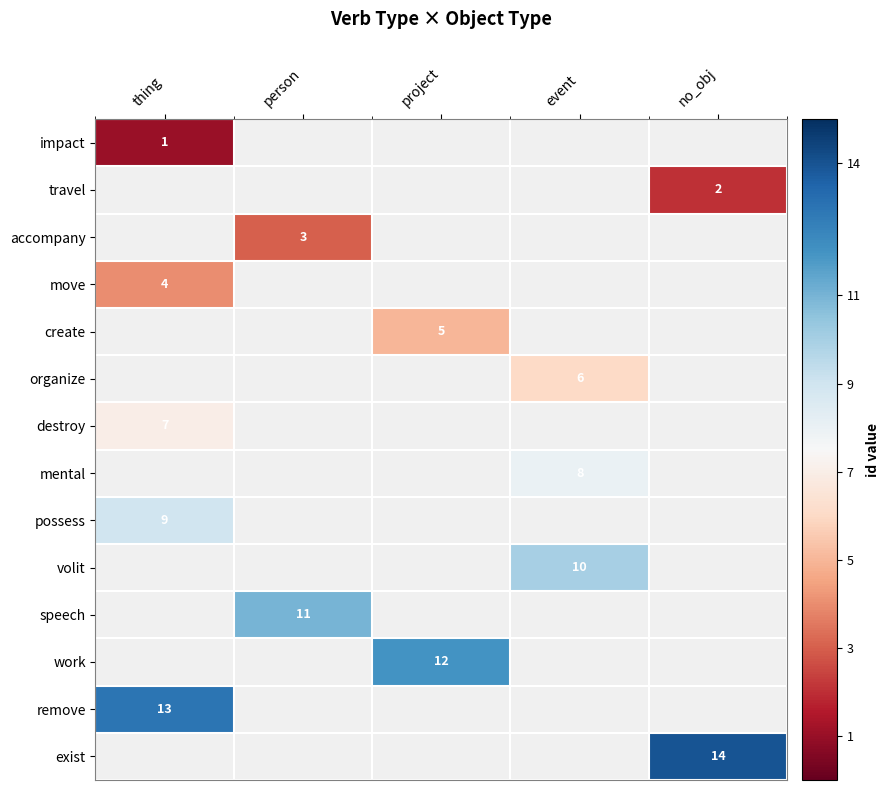

Which has a higher value, no_obj or event?

event